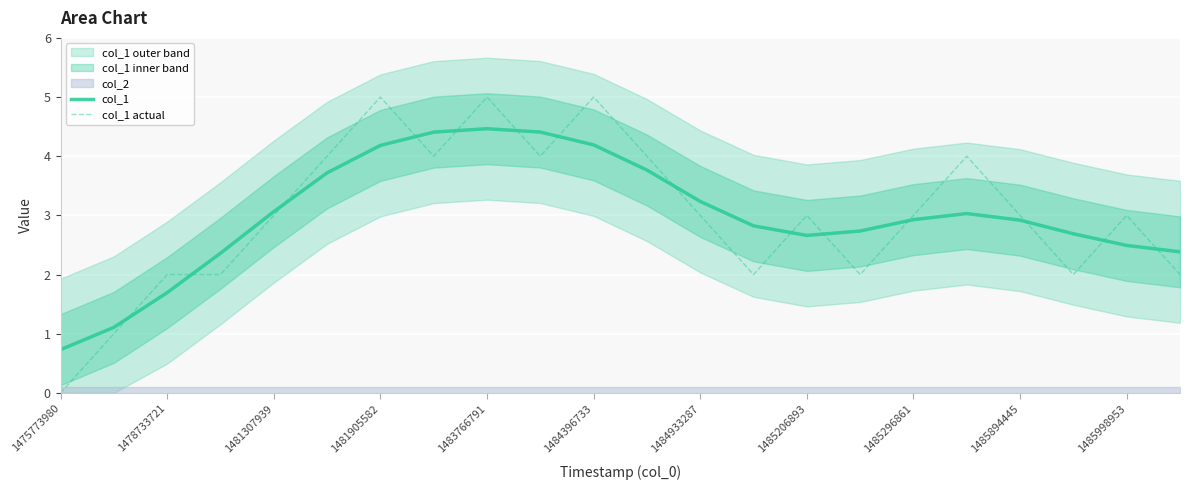

True or false: col_1 actual has more than 2 points higher than both neighbors.

True